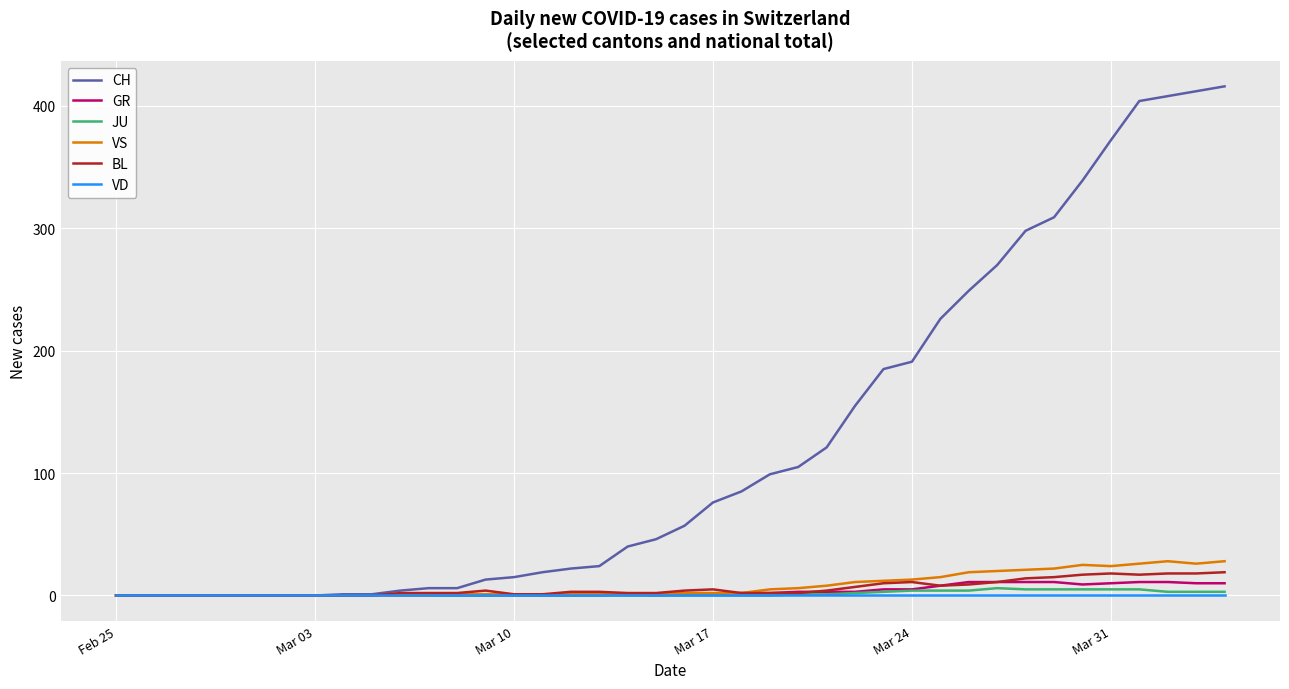

Which series has the largest total across all categories?

CH